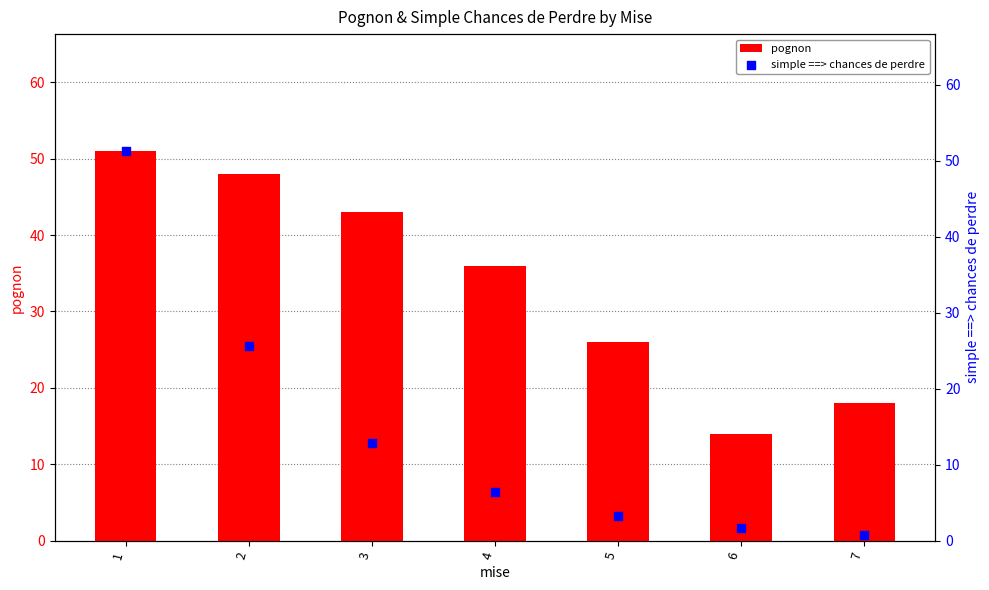

What is the total value across all series at 3?

55.8